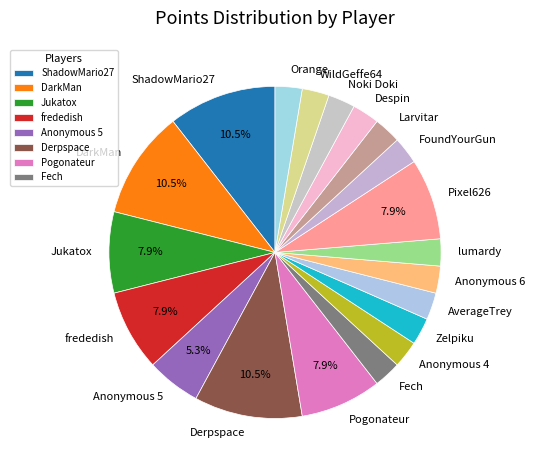

The Anonymous 6 slice represents 3% of the pie. True or false?

True